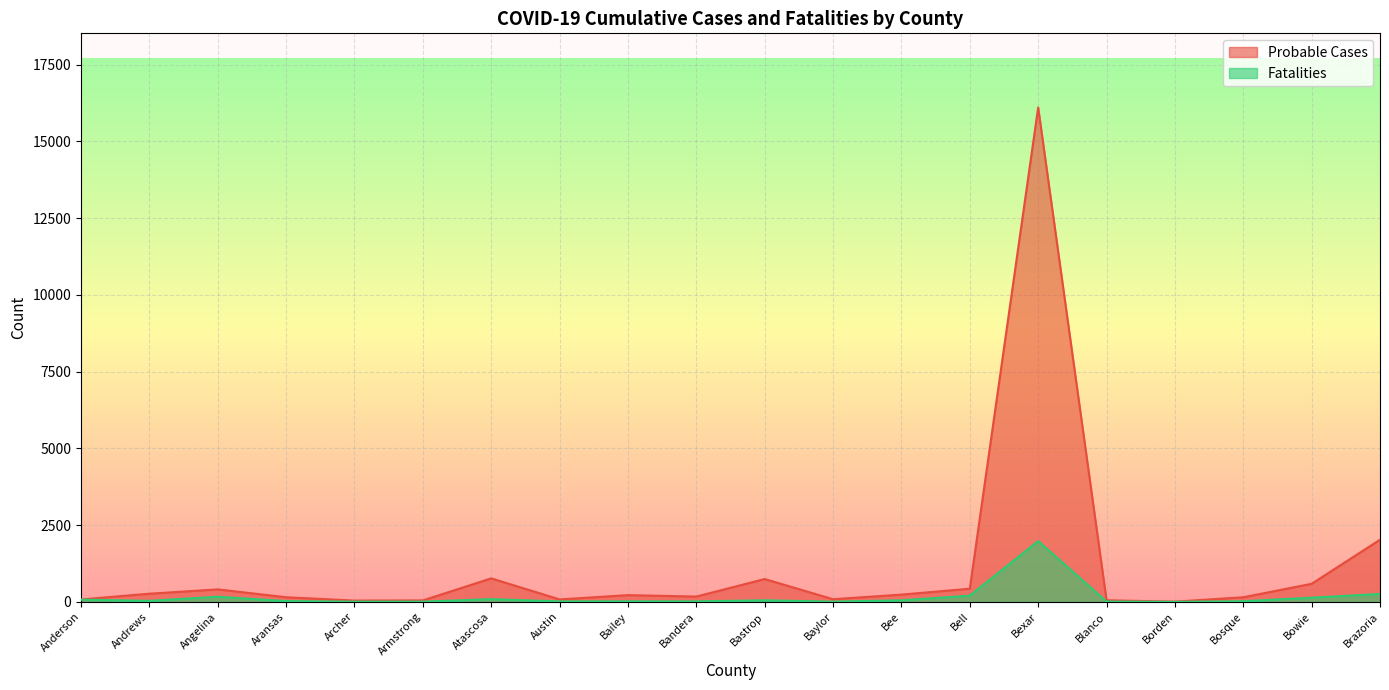

How many lines are shown in the chart?

2